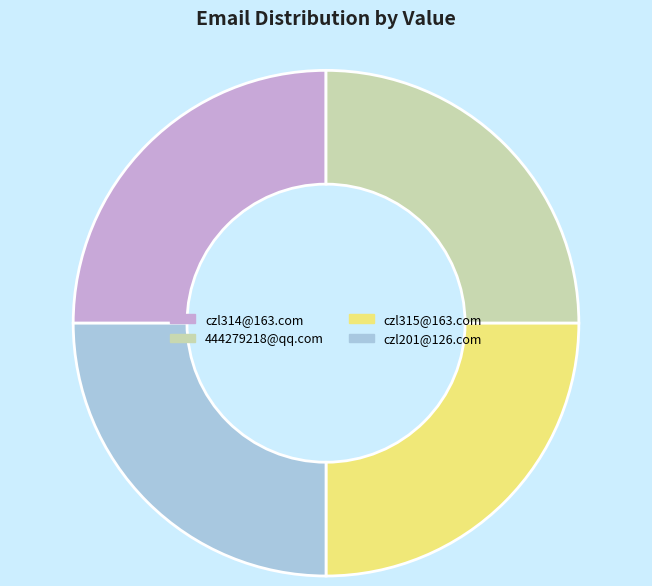

Approximately how many times larger is the value at czl314@163.com compared to czl315@163.com?

1.0